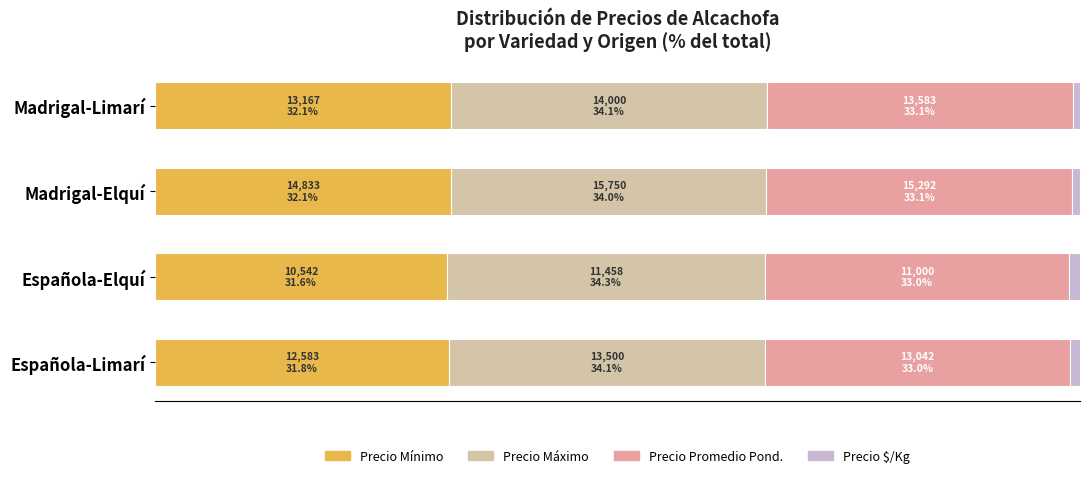

What is the value of the Precio Promedio Pond. bar at the 4th from the left?

33.1